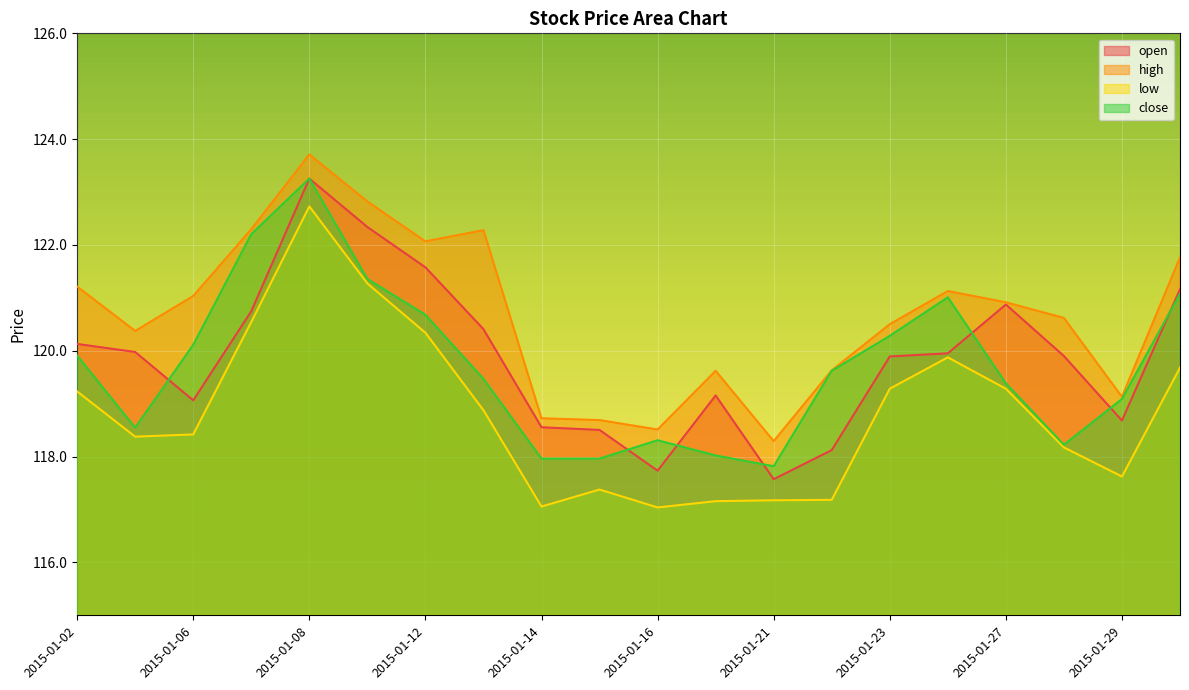

How many interior local peaks does the open series have?

3